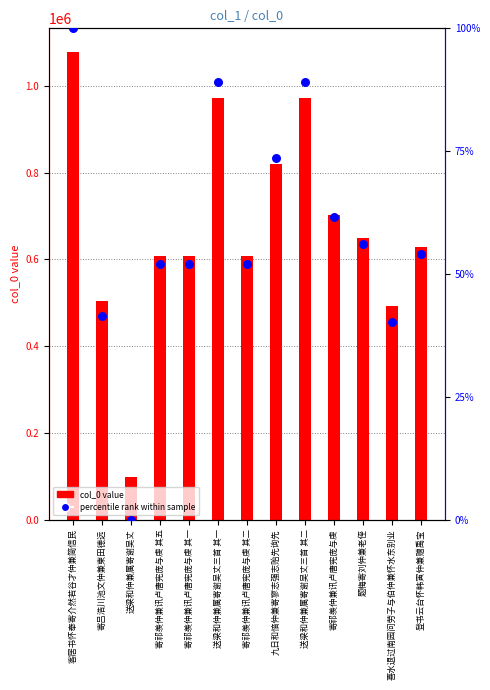

What are all the series names shown in the legend?

col_0 value, percentile rank within sample